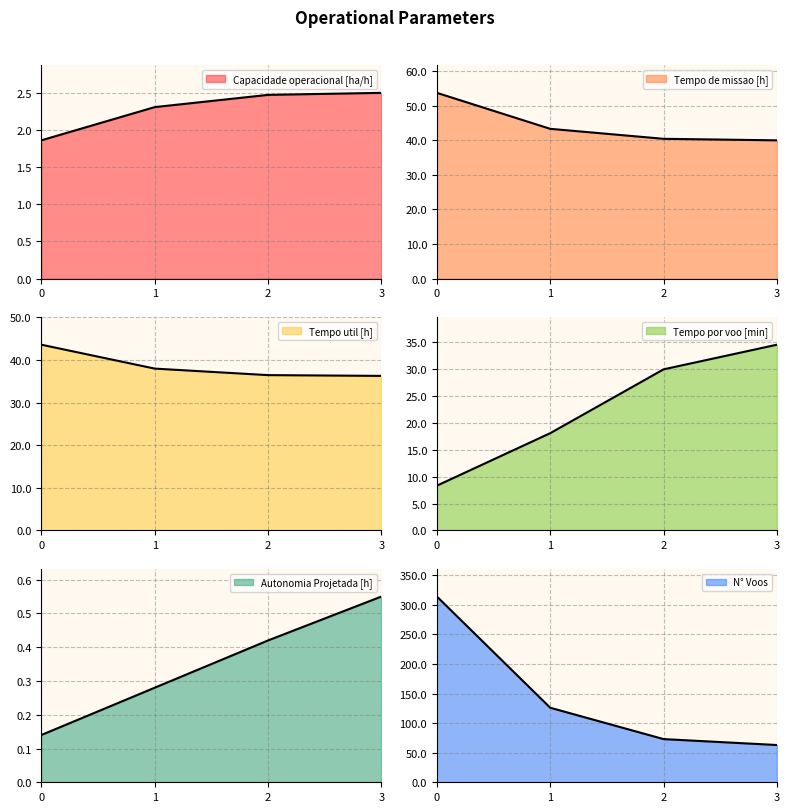

What is the sum of the Tempo por voo [min] values at 2 and 3?

64.5